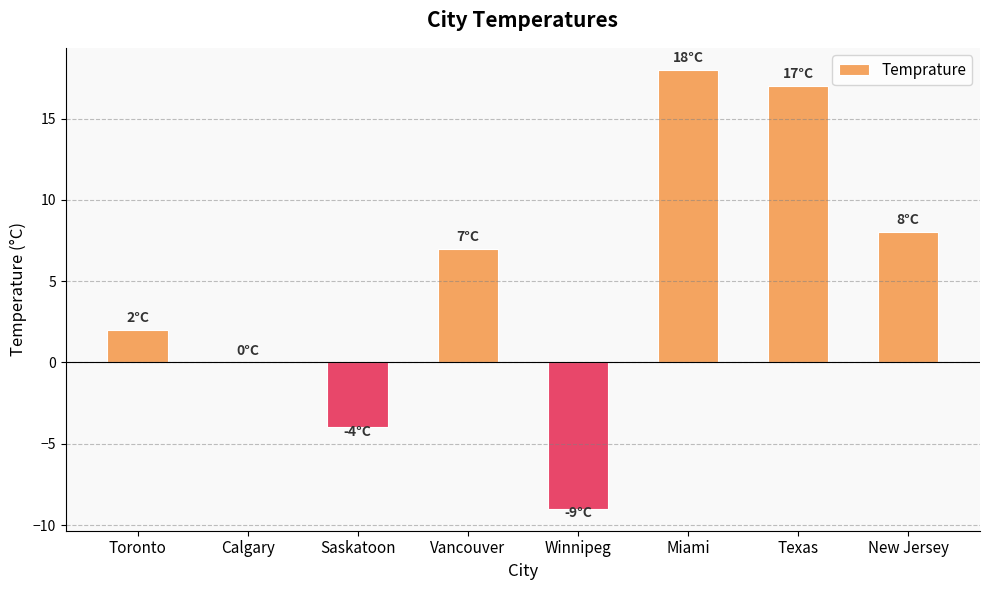

The chart shows a value of -6 at Saskatoon. True or false?

False